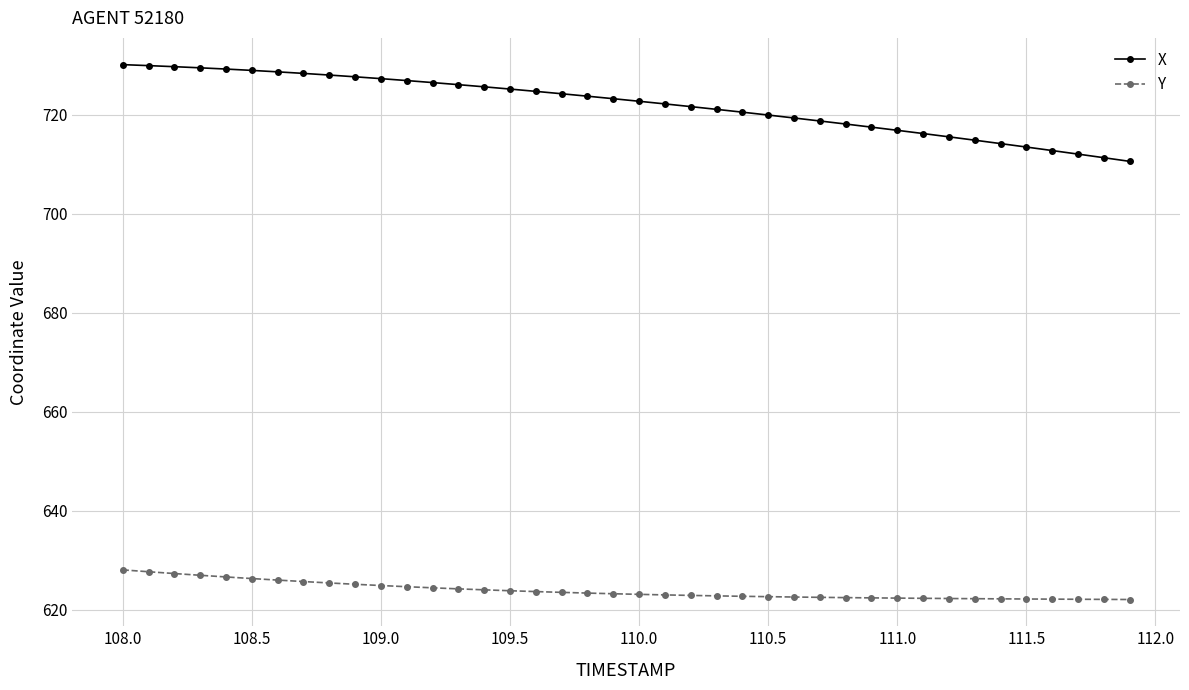

How many data points does each series have?

40